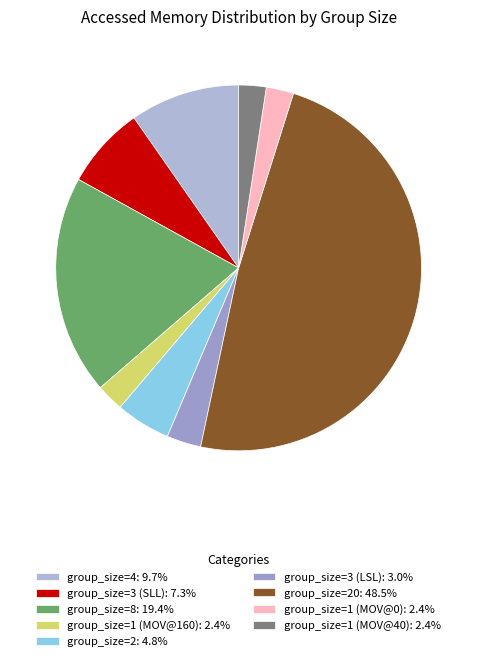

How many slices are in this pie chart?

9